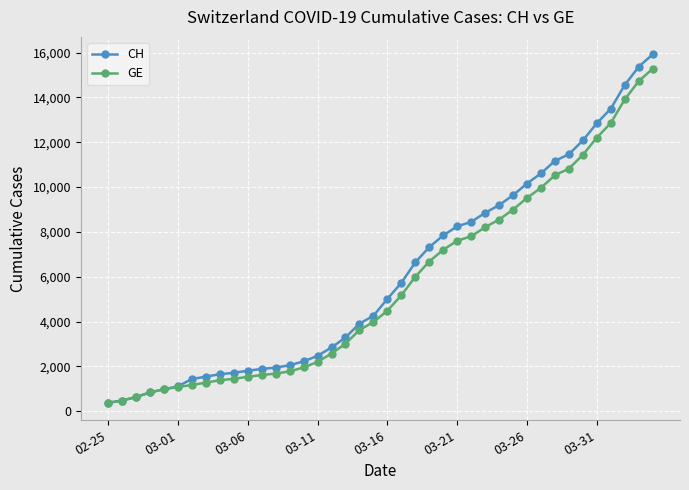

What is the value of the GE point at the 36th from the left?

12210